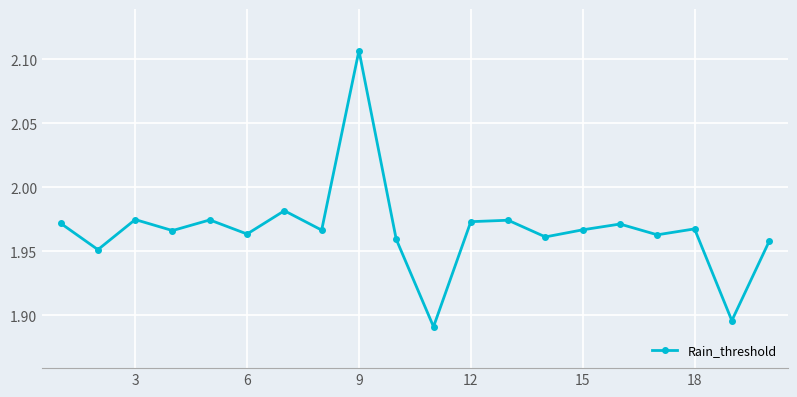

What is the sum of all values?

39.3